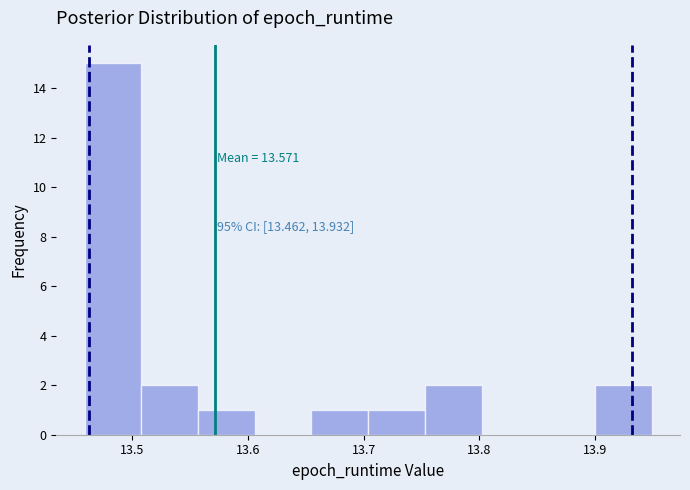

Over which range of the x-axis is the bar tallest?

13.46 to 13.51